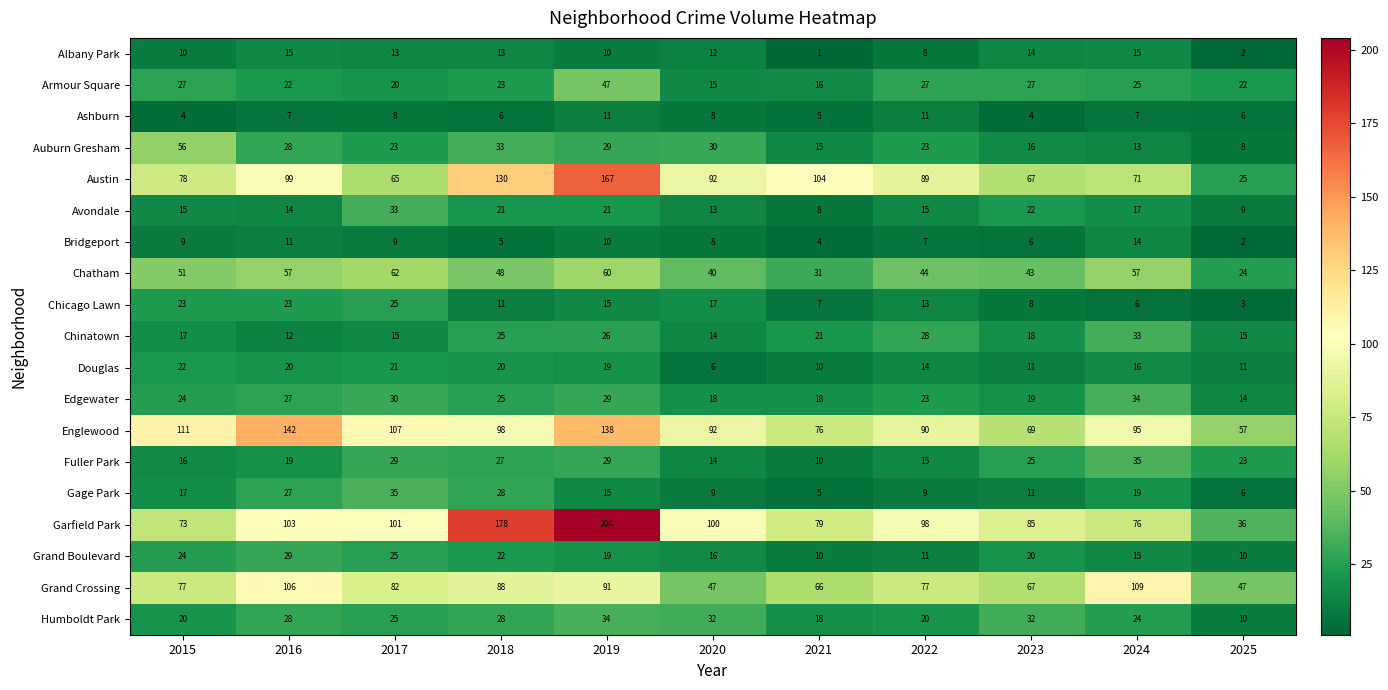

Which category has the highest value across all series?

2019